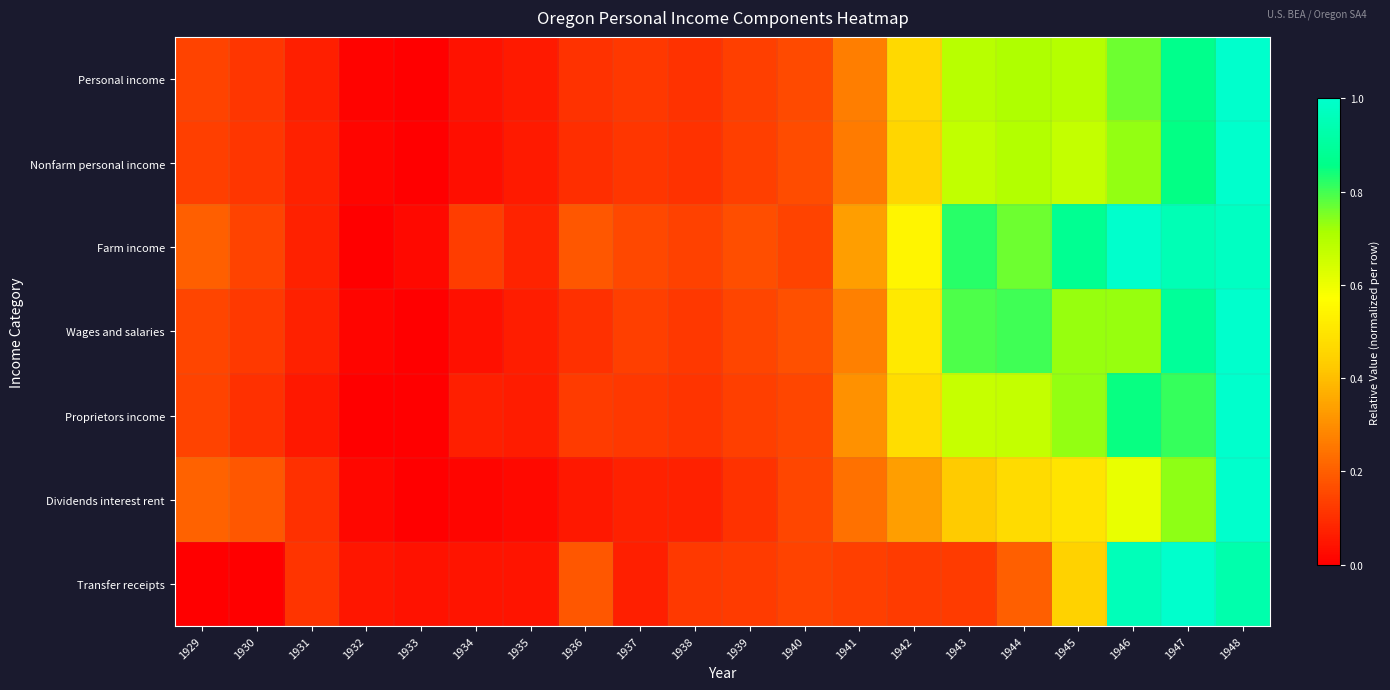

Which series has the largest total across all categories?

Farm income